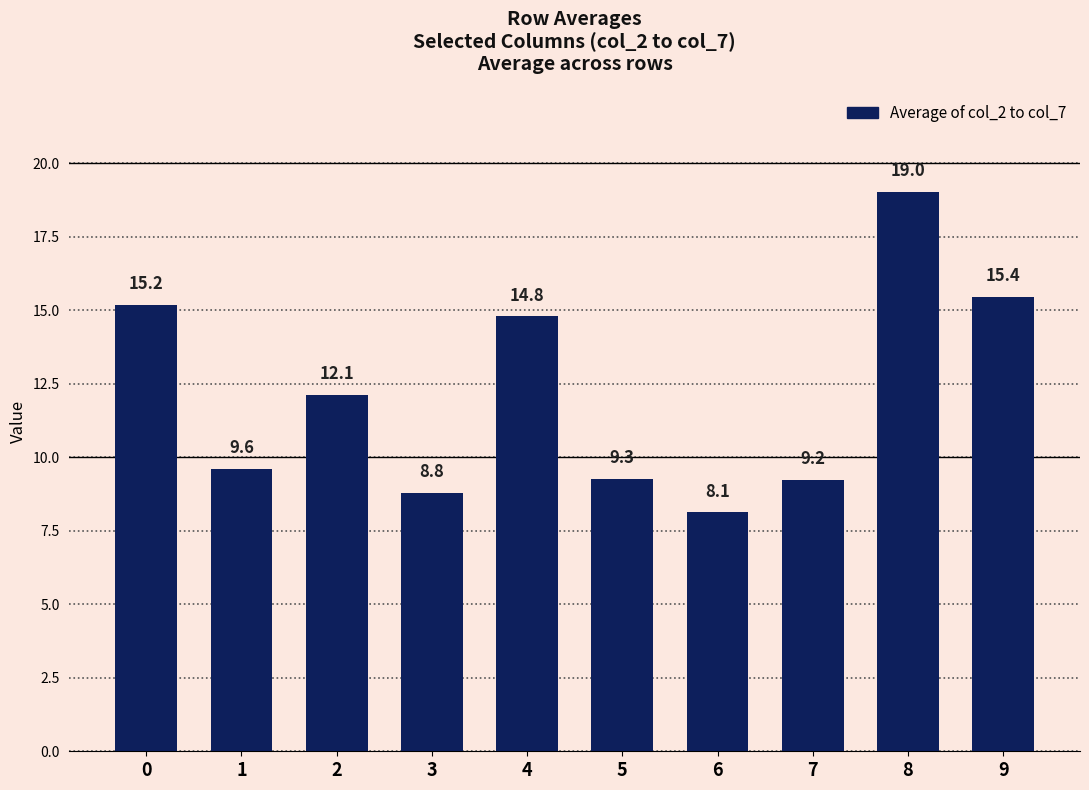

The value at 9 is 4.6. True or false?

False